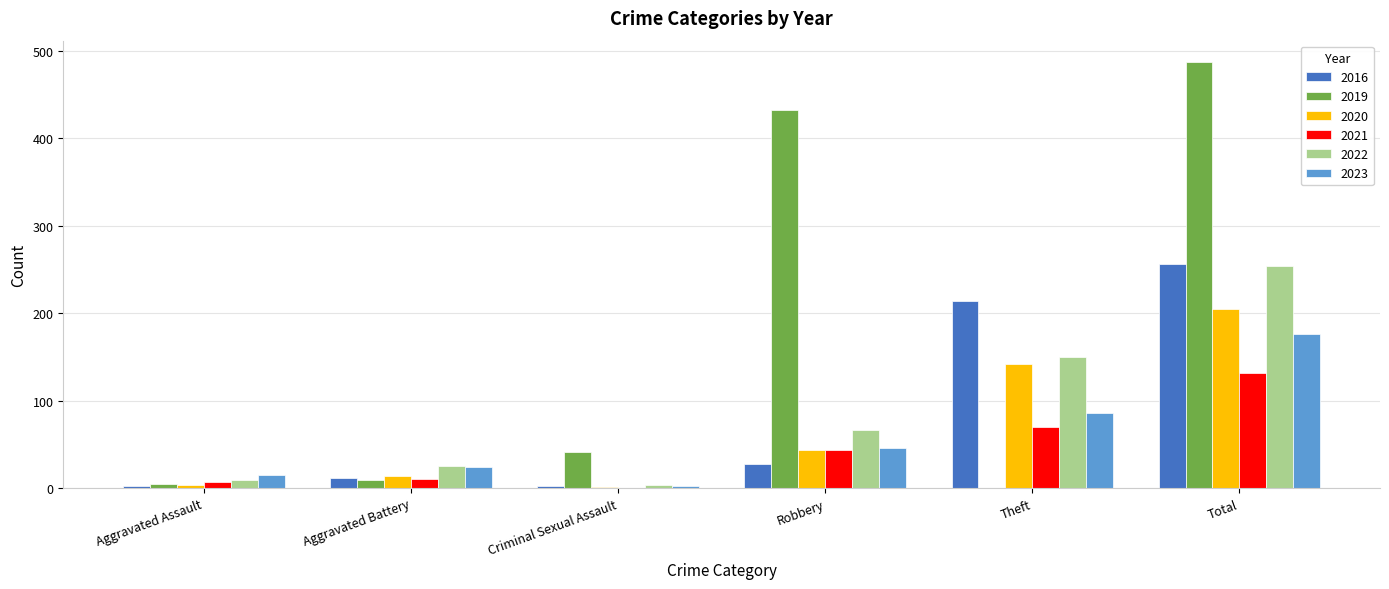

Is the value of 2021 at Robbery greater than the value of 2020 at Total?

No